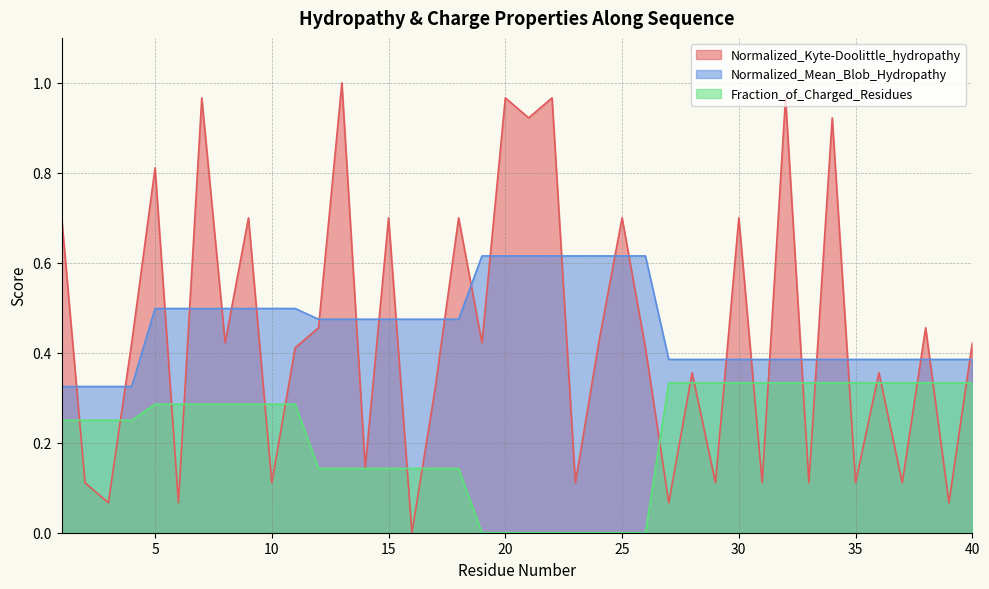

Reading left to right, what are all the values shown in this chart?

Normalized_Kyte-Doolittle_hydropathy: 1=0.7	2=0.1	3=0.1	4=0.4	5=0.8	6=0.1	7=1.0	8=0.4	9=0.7	10=0.1	11=0.4	12=0.5	13=1.0	14=0.1	15=0.7	16=0.0	17=0.3	18=0.7	19=0.4	20=1.0	21=0.9	22=1.0	23=0.1	24=0.4	25=0.7	26=0.4	27=0.1	28=0.4	29=0.1	30=0.7	31=0.1	32=1.0	33=0.1	34=0.9	35=0.1	36=0.4	37=0.1	38=0.5	39=0.1	40=0.4
Normalized_Mean_Blob_Hydropathy: 1=0.3	2=0.3	3=0.3	4=0.3	5=0.5	6=0.5	7=0.5	8=0.5	9=0.5	10=0.5	11=0.5	12=0.5	13=0.5	14=0.5	15=0.5	16=0.5	17=0.5	18=0.5	19=0.6	20=0.6	21=0.6	22=0.6	23=0.6	24=0.6	25=0.6	26=0.6	27=0.4	28=0.4	29=0.4	30=0.4	31=0.4	32=0.4	33=0.4	34=0.4	35=0.4	36=0.4	37=0.4	38=0.4	39=0.4	40=0.4
Fraction_of_Charged_Residues: 1=0.2	2=0.2	3=0.2	4=0.2	5=0.3	6=0.3	7=0.3	8=0.3	9=0.3	10=0.3	11=0.3	12=0.1	13=0.1	14=0.1	15=0.1	16=0.1	17=0.1	18=0.1	19=0.0	20=0.0	21=0.0	22=0.0	23=0.0	24=0.0	25=0.0	26=0.0	27=0.3	28=0.3	29=0.3	30=0.3	31=0.3	32=0.3	33=0.3	34=0.3	35=0.3	36=0.3	37=0.3	38=0.3	39=0.3	40=0.3